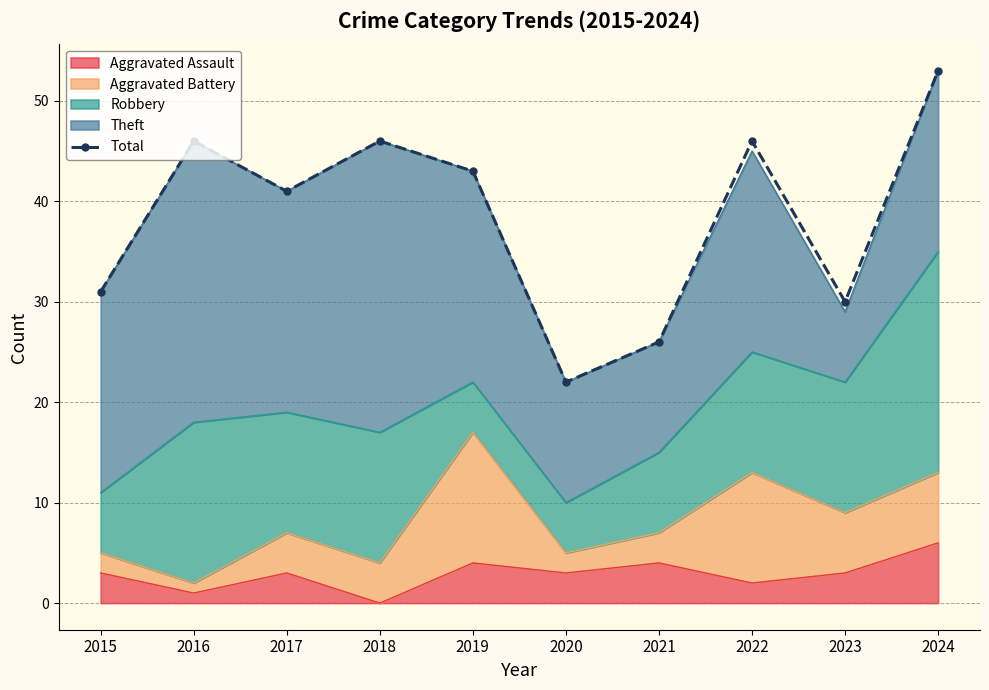

What value does the data have at 2023, to the nearest 5?

30